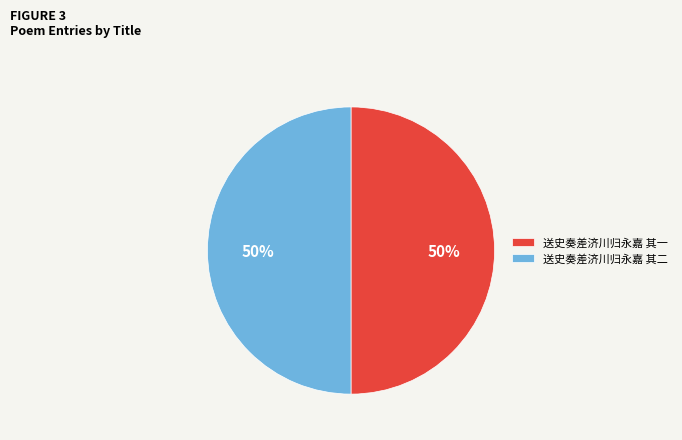

To the nearest percent, what is the combined percentage of 送史奏差济川归永嘉 其二 and 送史奏差济川归永嘉 其一?

100%